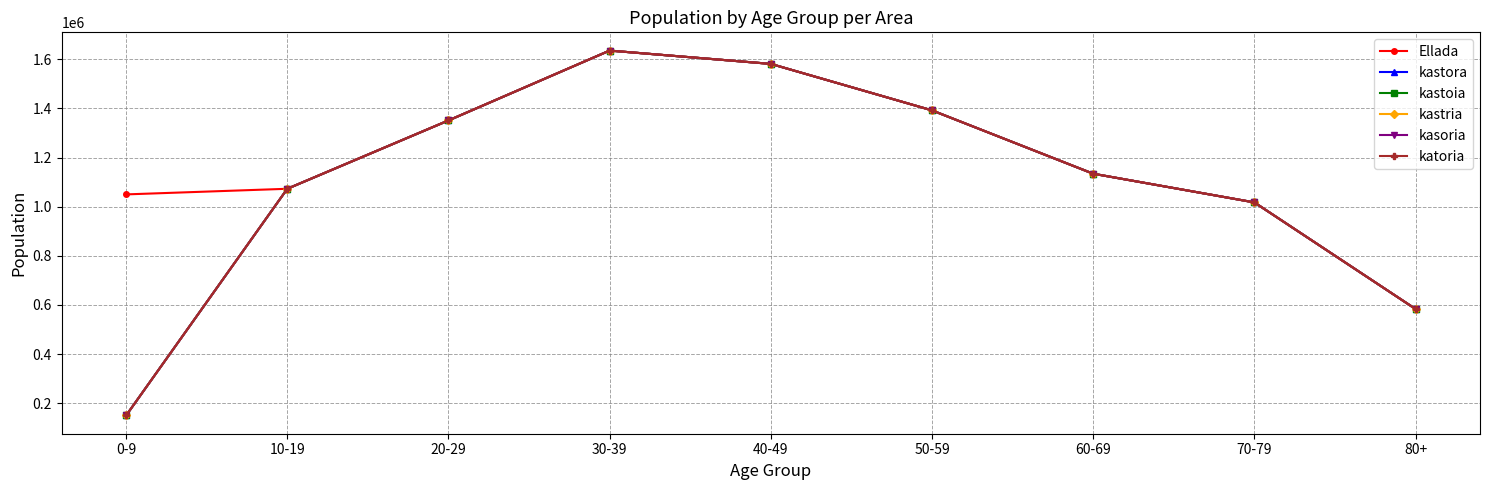

Is this an area chart (filled region under the line)?

No